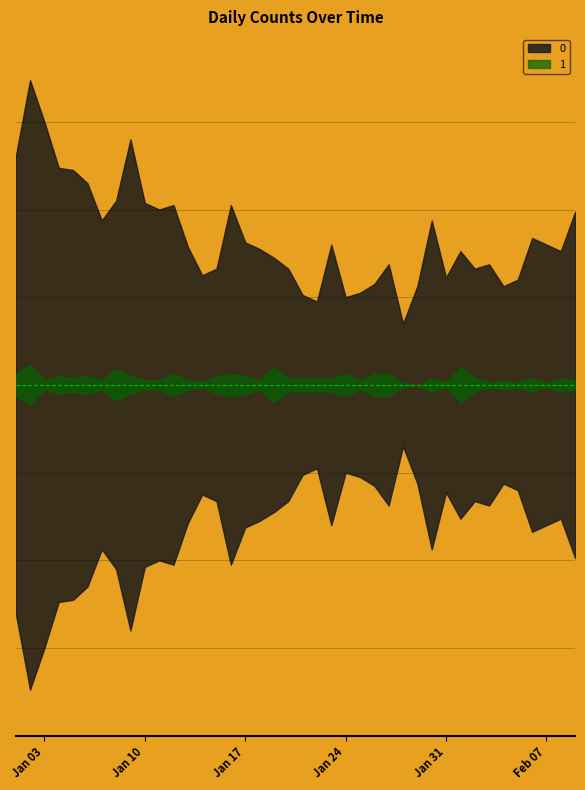

How many lines are shown in the chart?

2